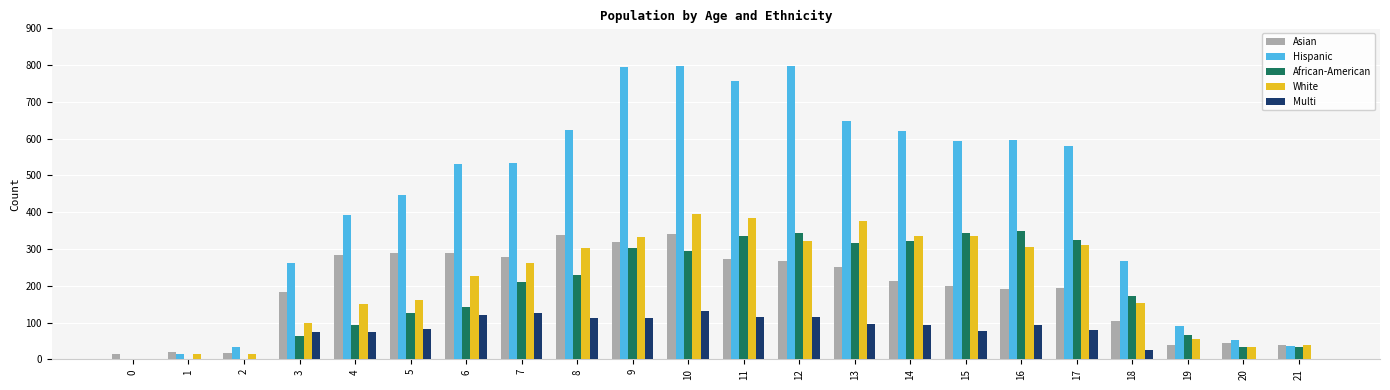

Between 0 and 8, which series saw the biggest shift?

Hispanic